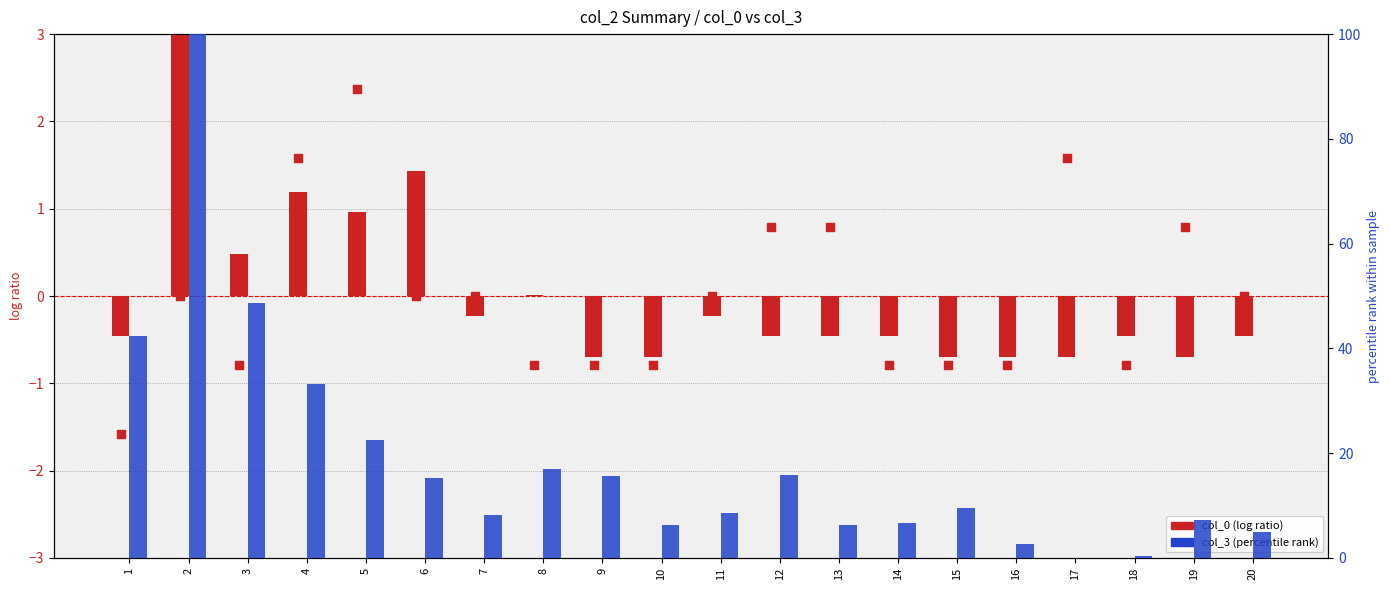

Which series contains the lowest Y value?

col_1 (marker)